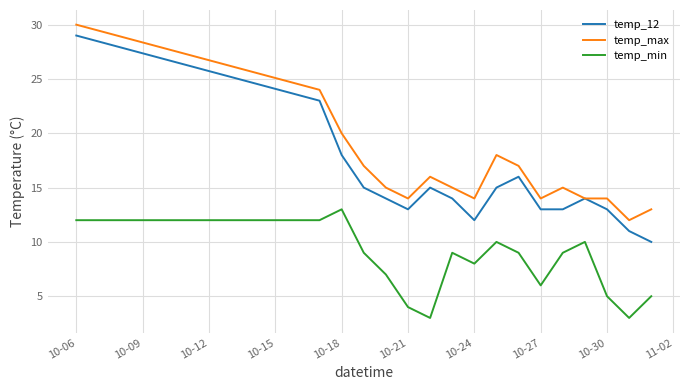

Which series has the largest total across all categories?

temp_max